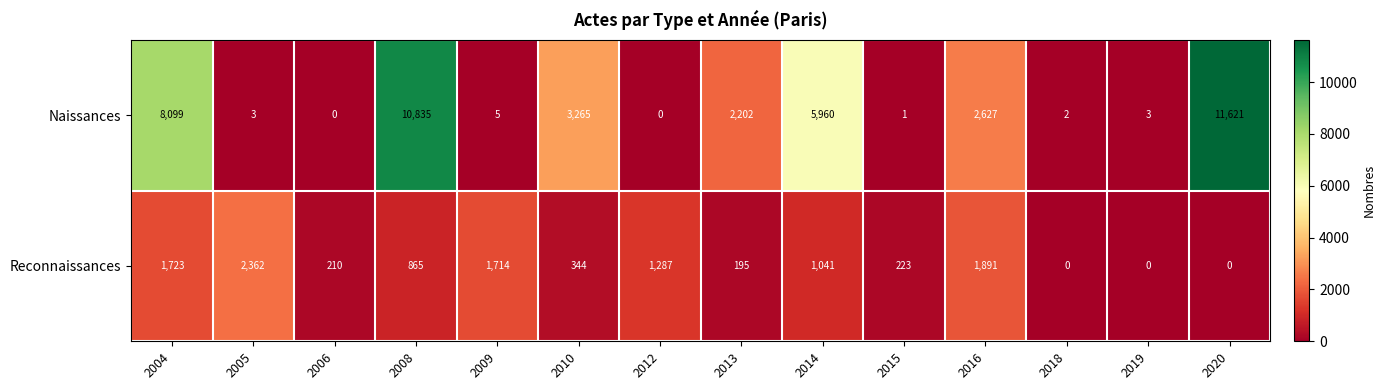

Which category has the highest value in the Reconnaissances series?

2005